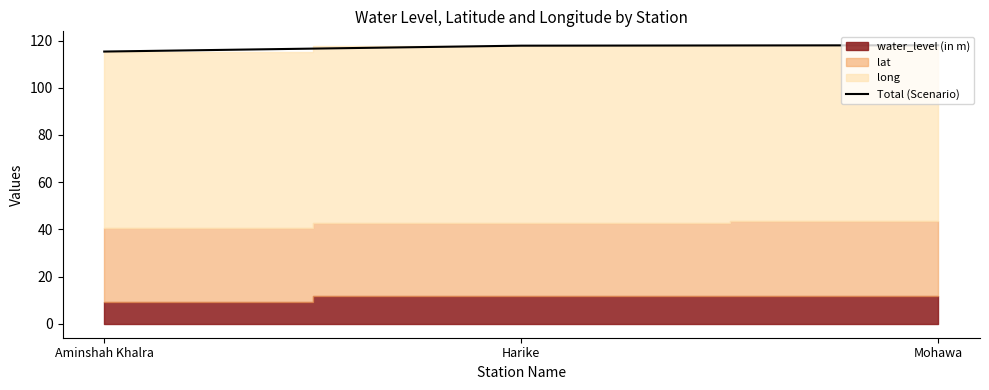

Count the values in the range 115 to 117.

1